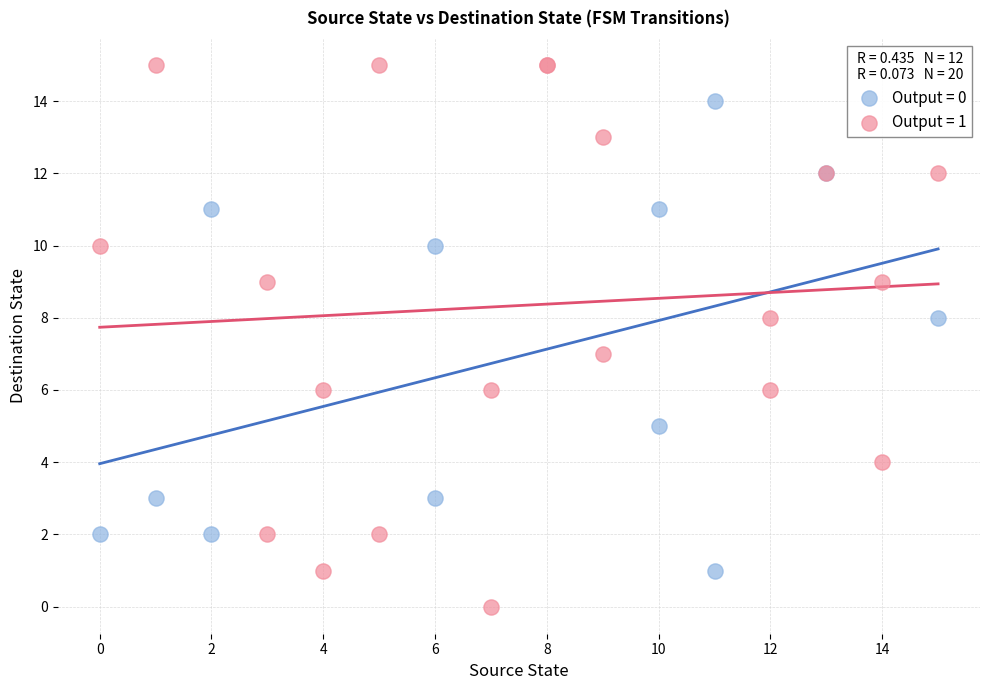

What are all the series names shown in the legend?

Output = 0, Output = 1